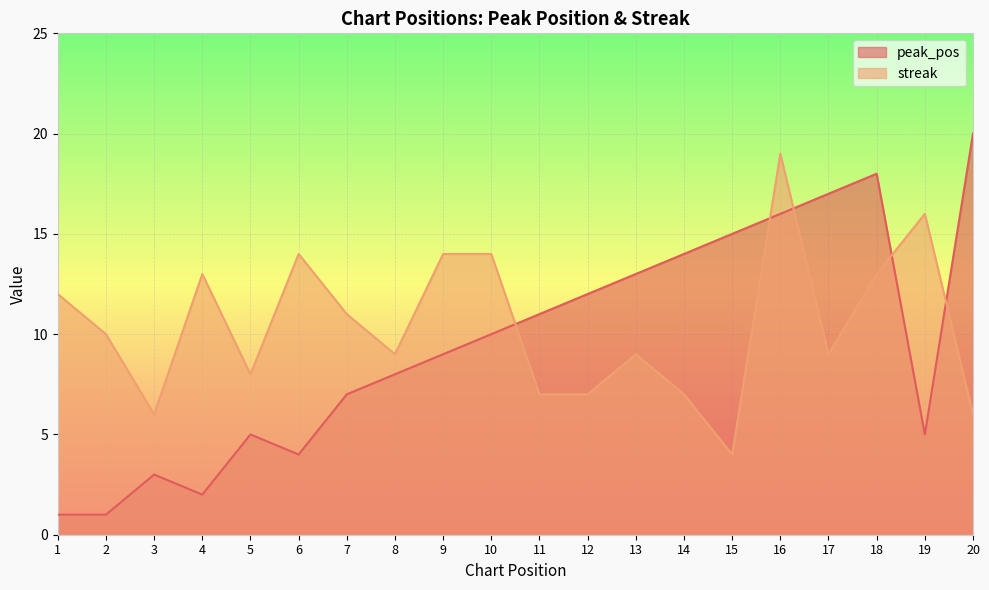

True or false: peak_pos and streak intersect in this chart.

True